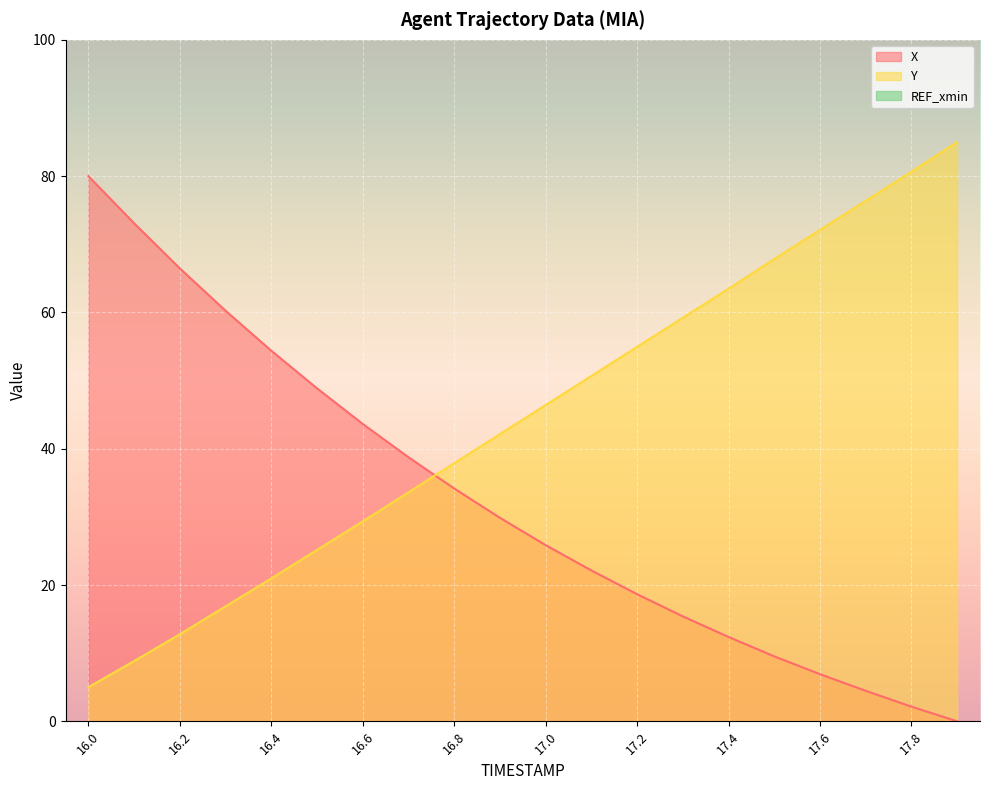

What is the maximum value shown in the chart?

85.0